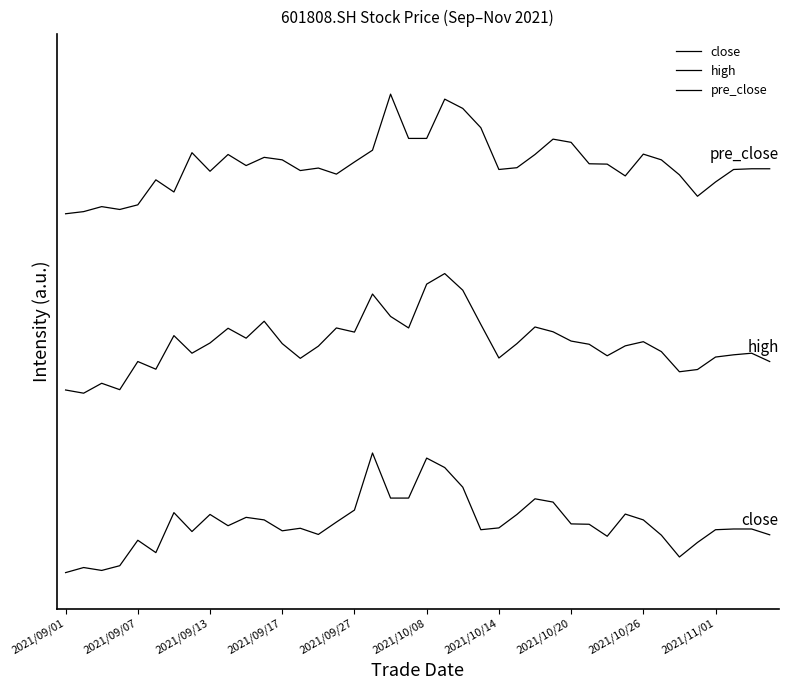

Is this an area chart (filled region under the line)?

No